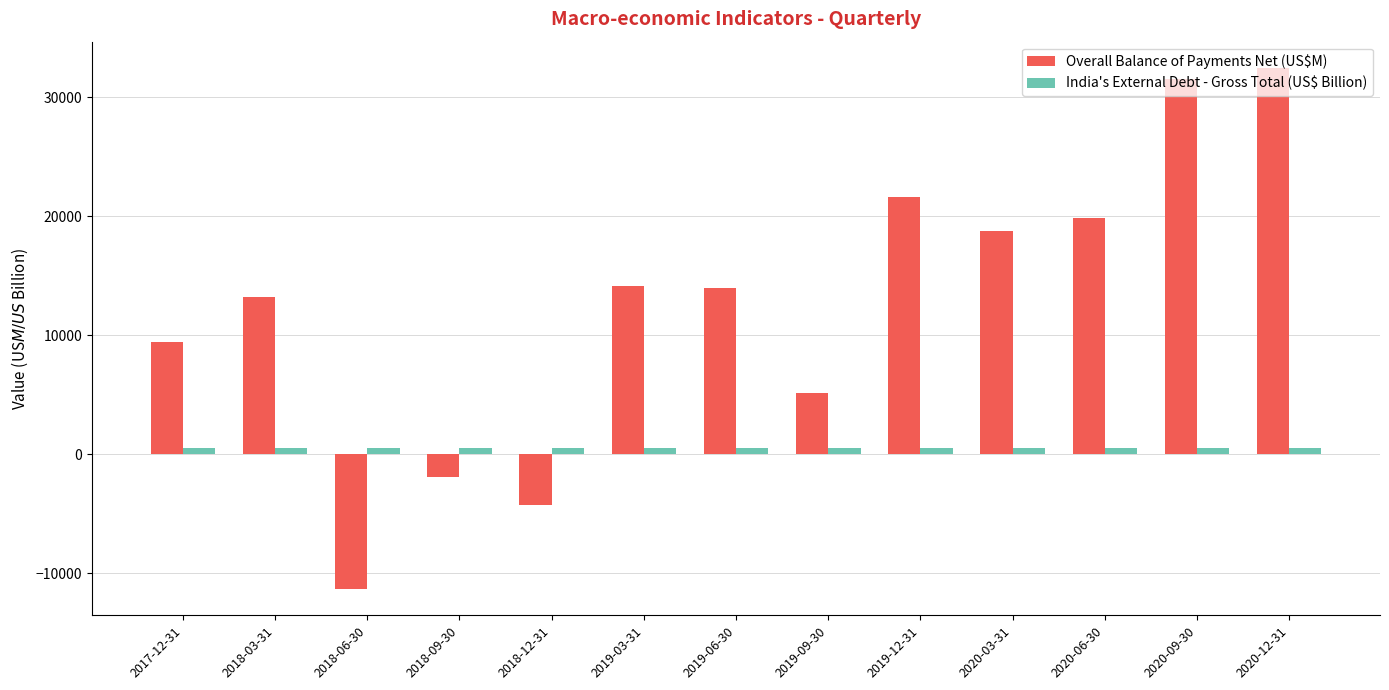

Are the bars horizontal?

No